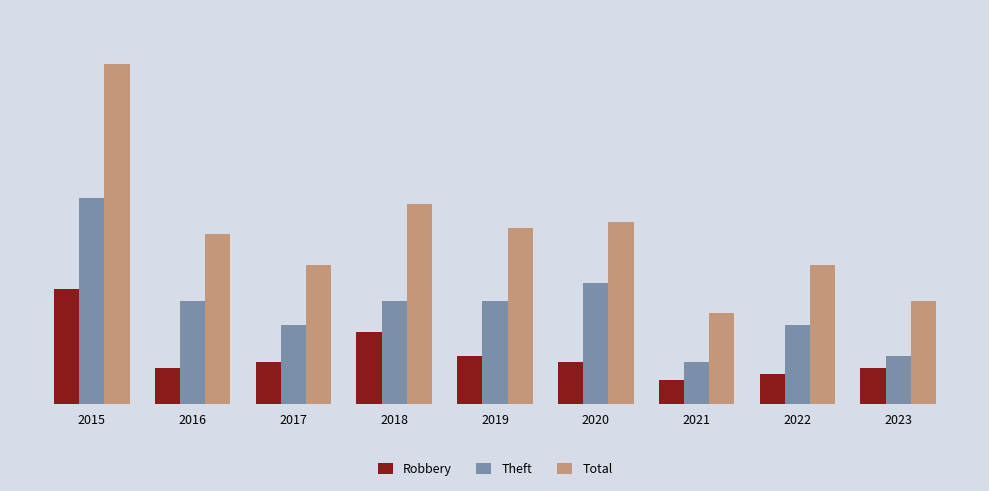

Is the value of Robbery at 2020 greater than the value of Total at 2017?

No